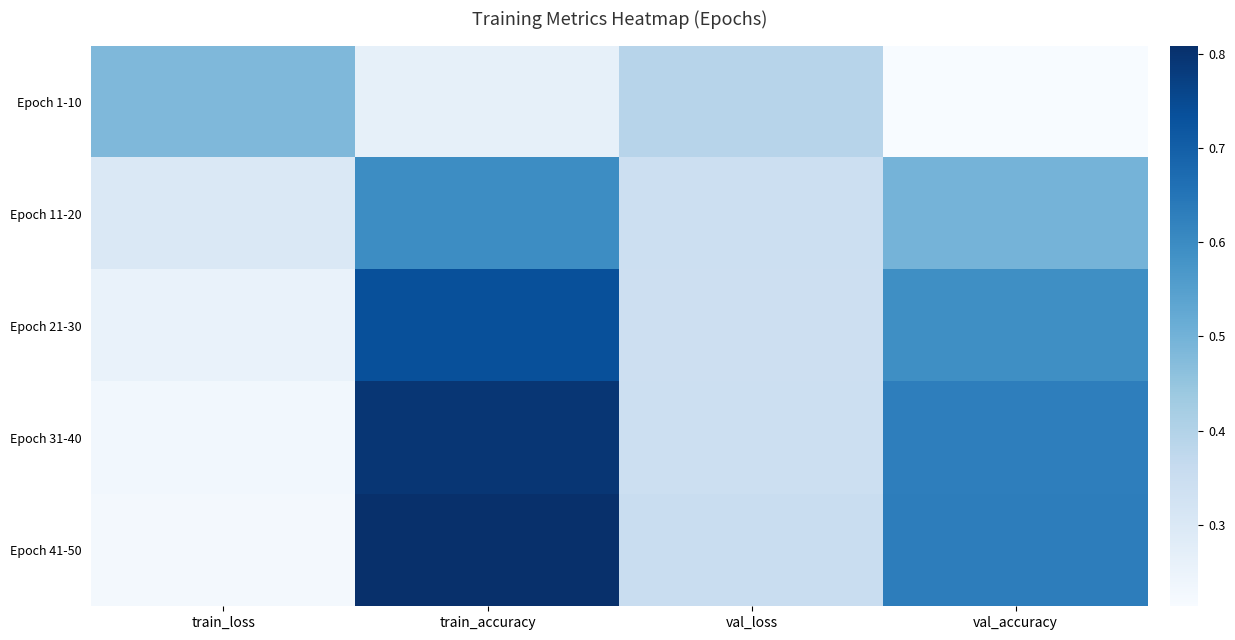

List the series in order of their peak value, highest first.

Epoch 41-50, Epoch 31-40, Epoch 21-30, Epoch 11-20, Epoch 1-10